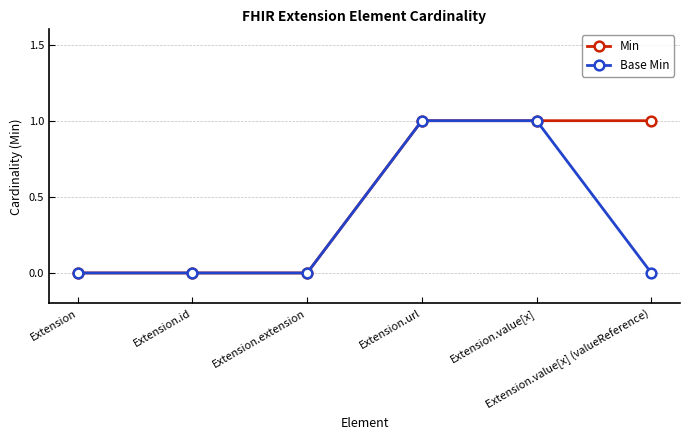

Which series has the largest total across all categories?

Min